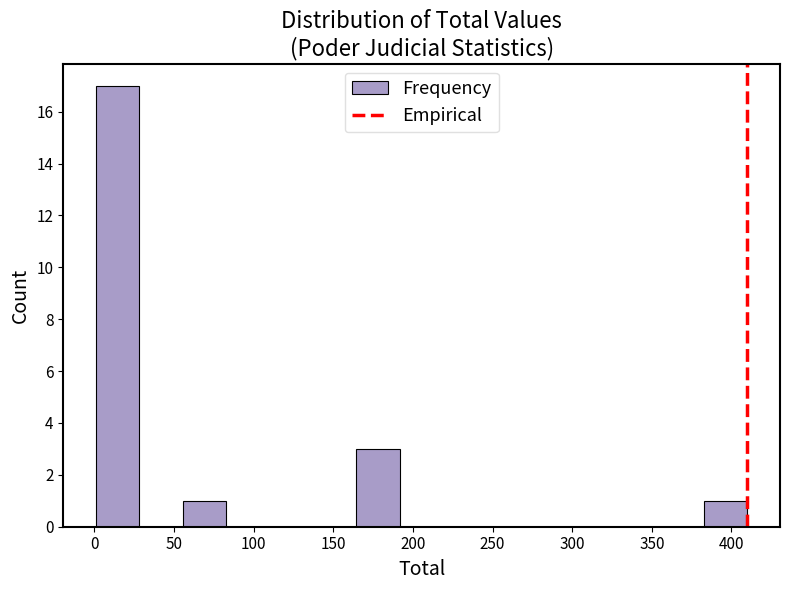

How tall is the bar that spans 0 to 30 on the x-axis? Neither the bar edges nor the heights are printed on the chart, so give them approximately, as read against the axes.

17